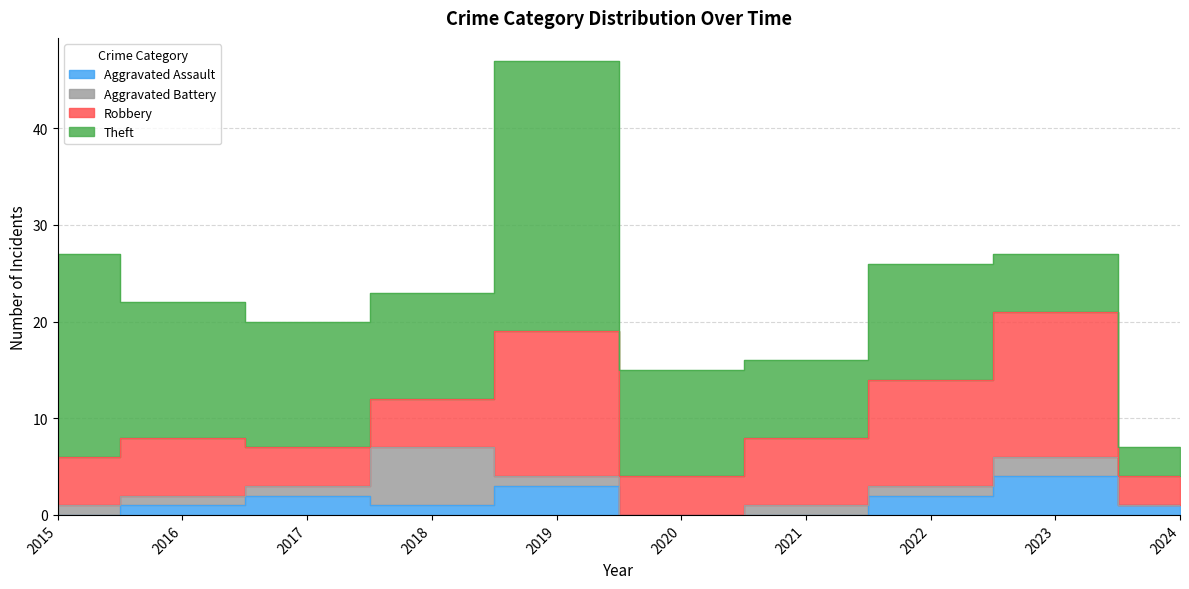

How many series are shown in this chart?

4